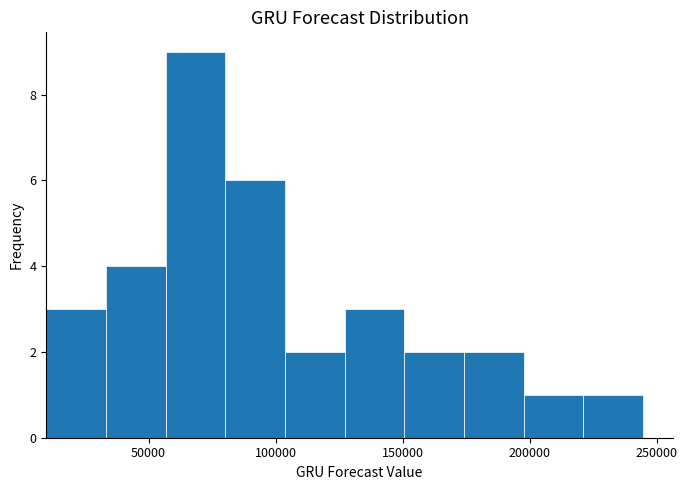

Reading left to right, list every bar in this chart as the range it spans on the x-axis followed by its height. Neither the bar edges nor the heights are printed on the chart, so give them approximately, as read against the axes.

10000 to 35000: 3
35000 to 55000: 4
55000 to 80000: 9
80000 to 105000: 6
105000 to 125000: 2
125000 to 150000: 3
150000 to 175000: 2
175000 to 200000: 2
200000 to 220000: 1
220000 to 245000: 1